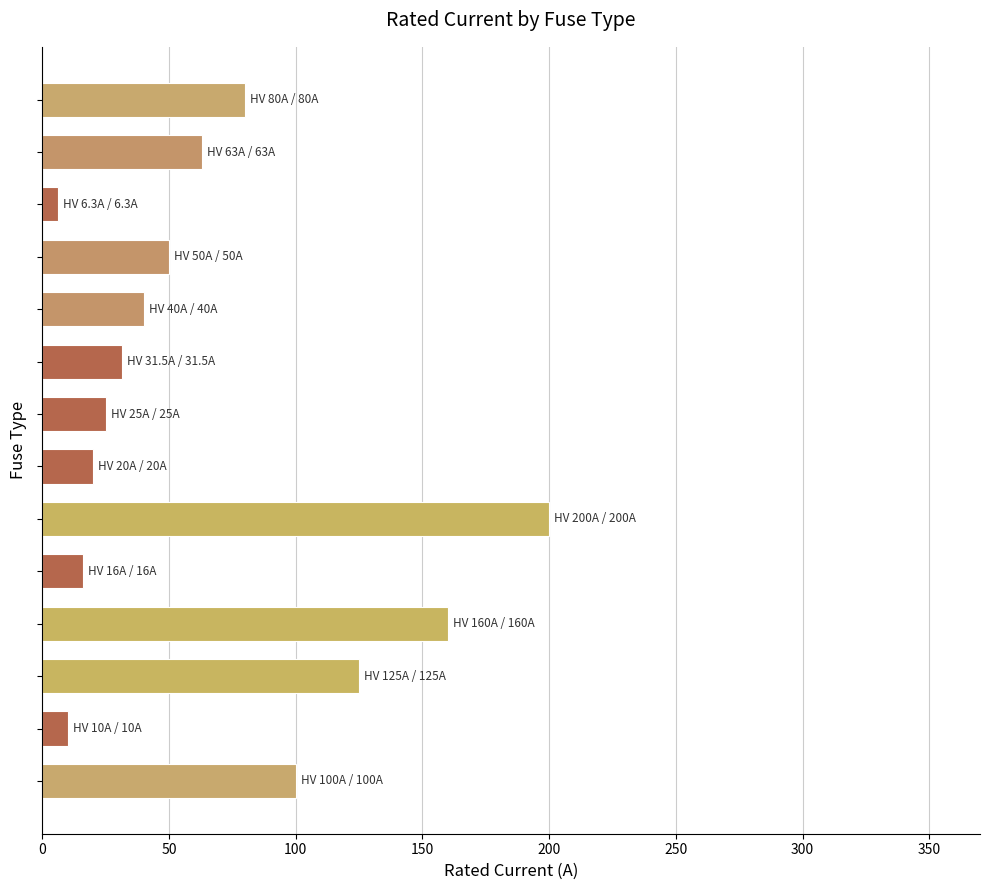

What is the sum of all values?

926.8